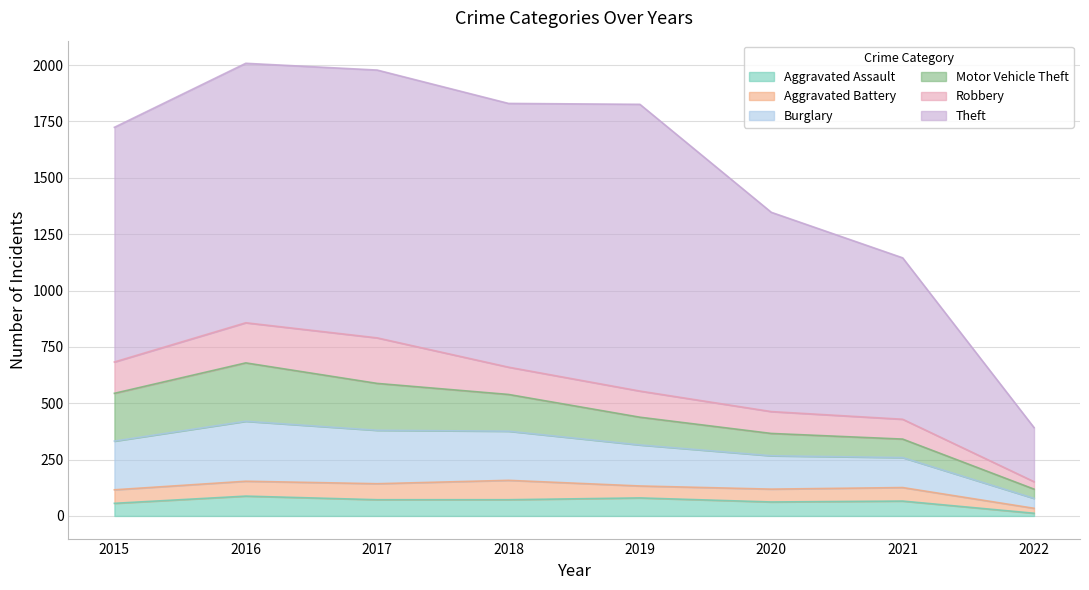

Which series has the largest total across all categories?

Theft